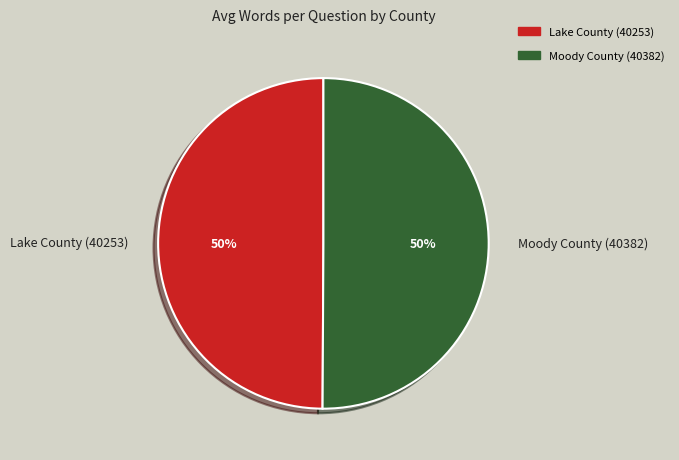

The Moody County (40382) slice represents 41% of the pie. True or false?

False